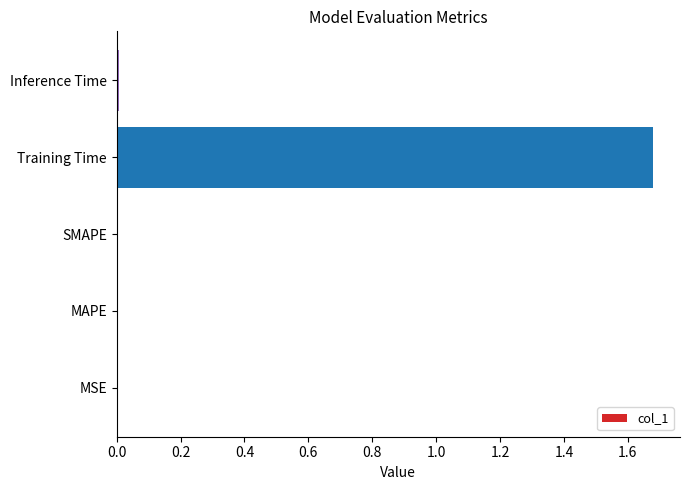

Which label corresponds to the largest value in the chart?

Training Time